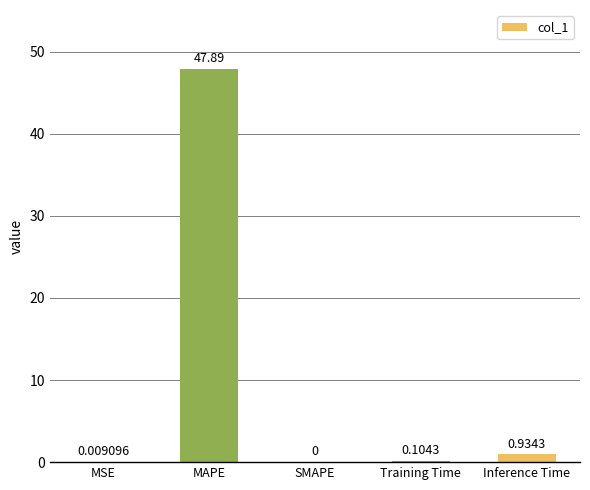

True or false: the data shows 47.9 at MAPE.

True